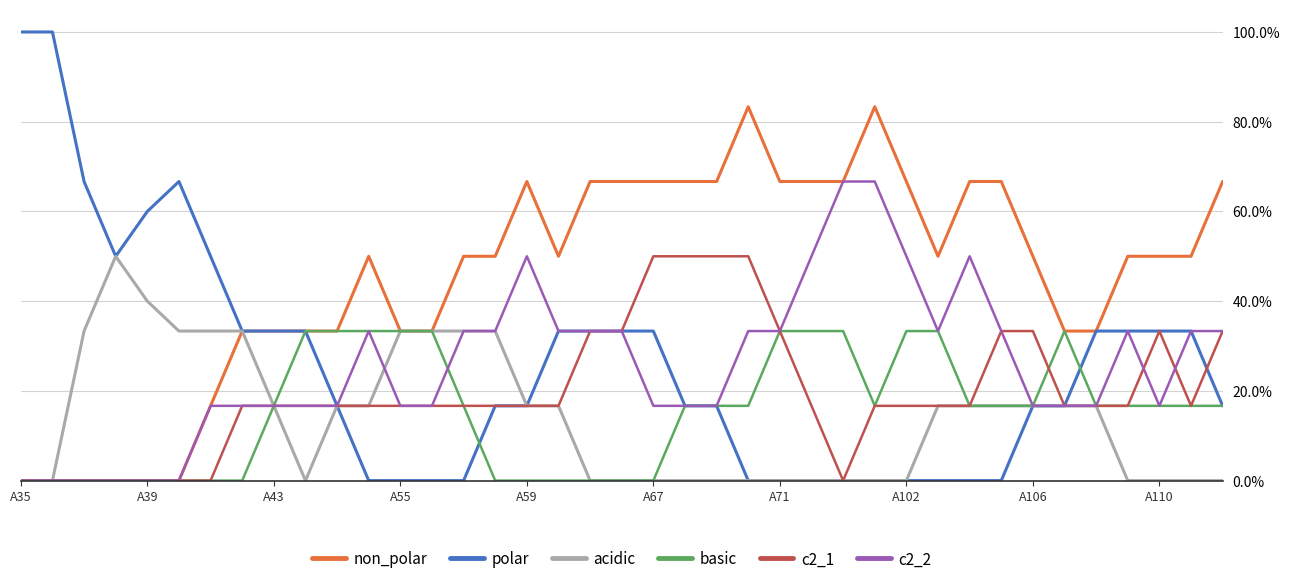

Is this an area chart (filled region under the line)?

No